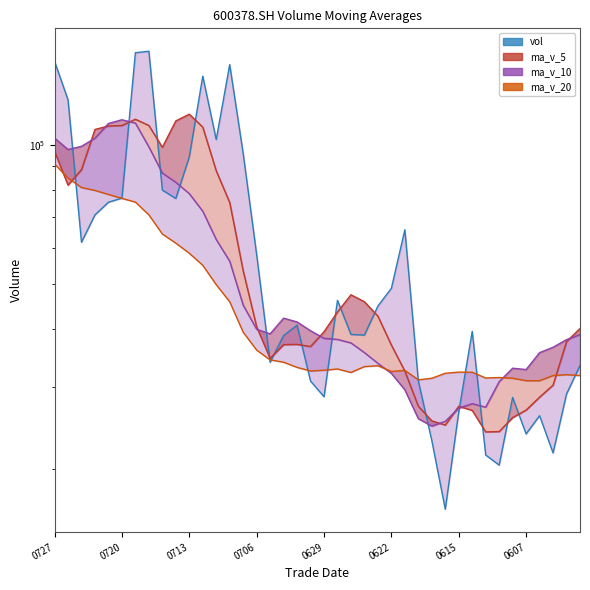

True or false: ma_v_10_line has a value of 16532.6 at 14.

False